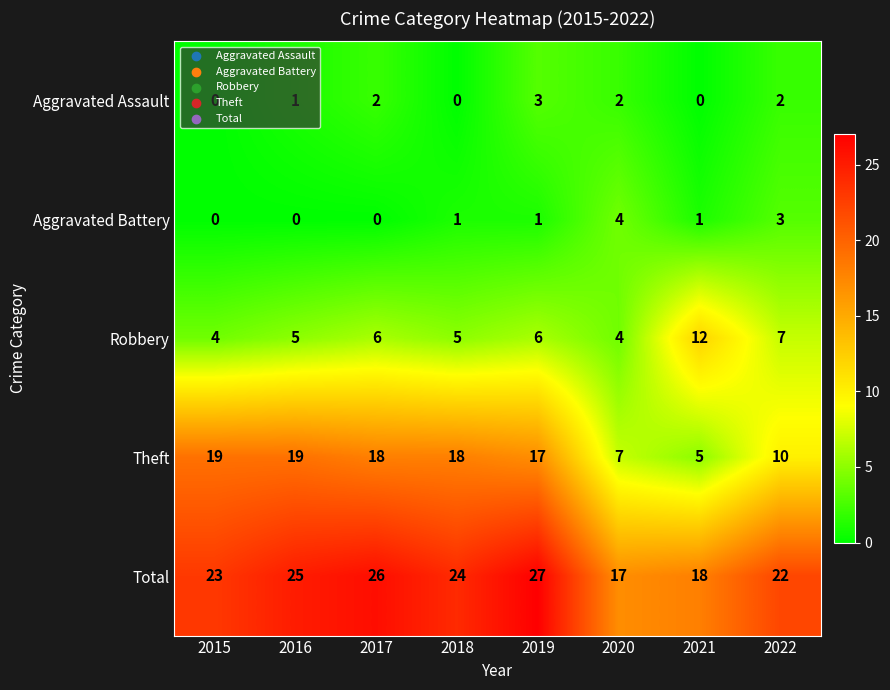

At how many categories does at least one series exceed 4?

8